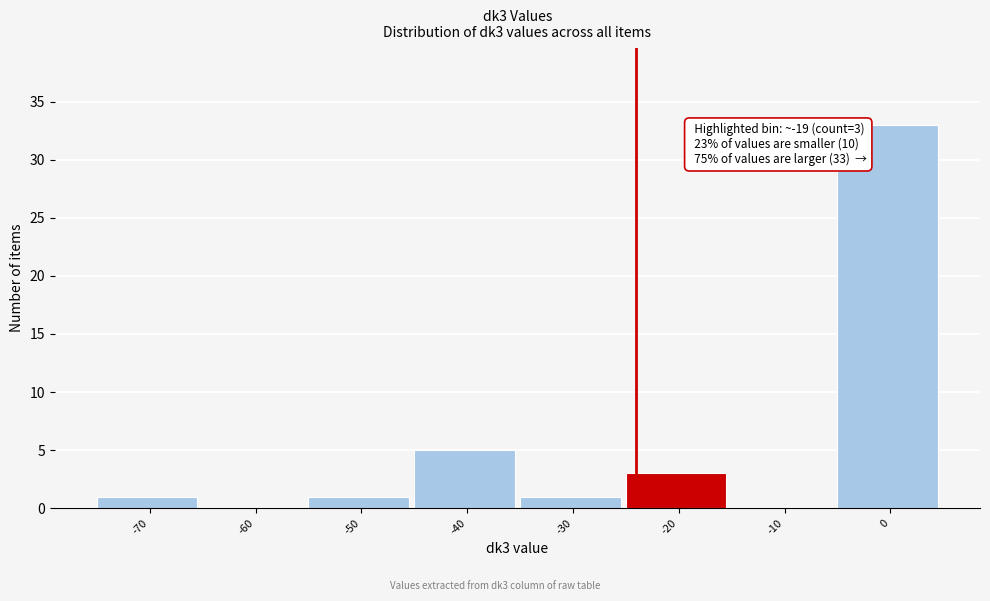

Reading left to right, what are all the values shown in this chart?

-70=1	-60=0	-50=1	-40=5	-30=1	-20=3	-10=0	0=33